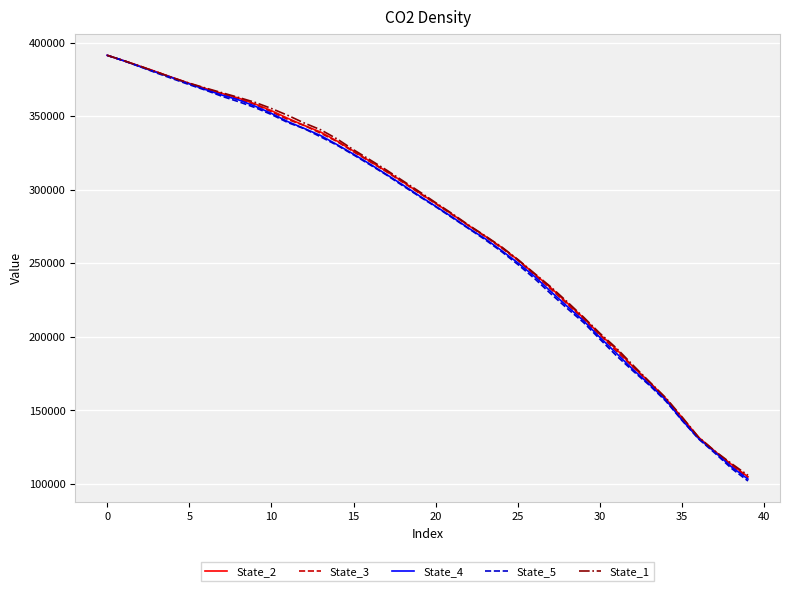

What is the highest value of the State_5 series?

391418.4